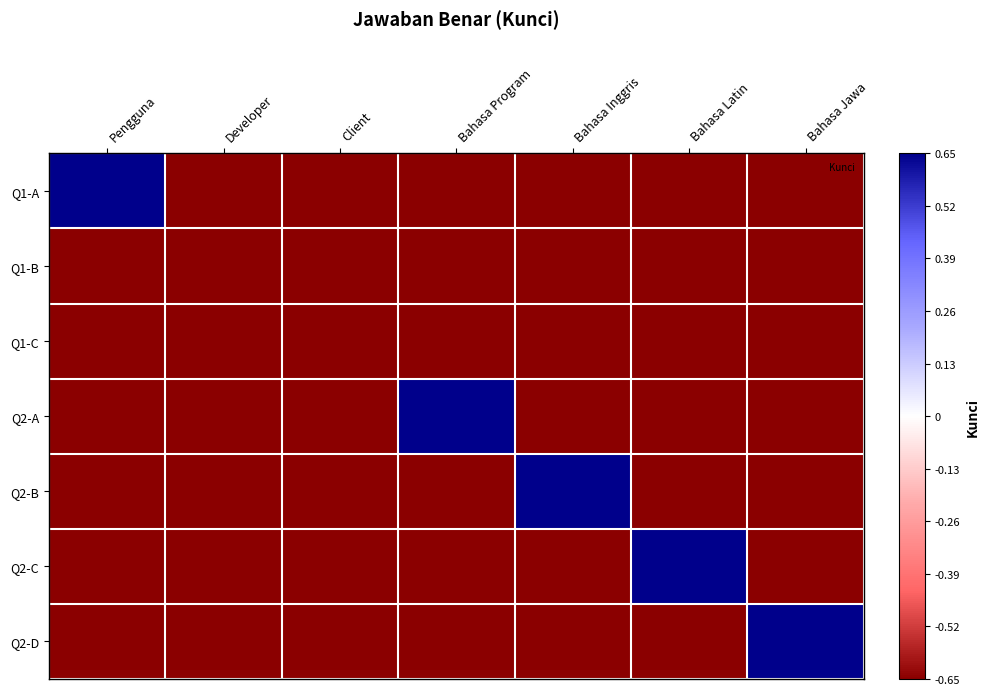

At Client, list the series in order from largest to smallest.

Q1-A, Q1-B, Q1-C, Q2-A, Q2-B, Q2-C, Q2-D